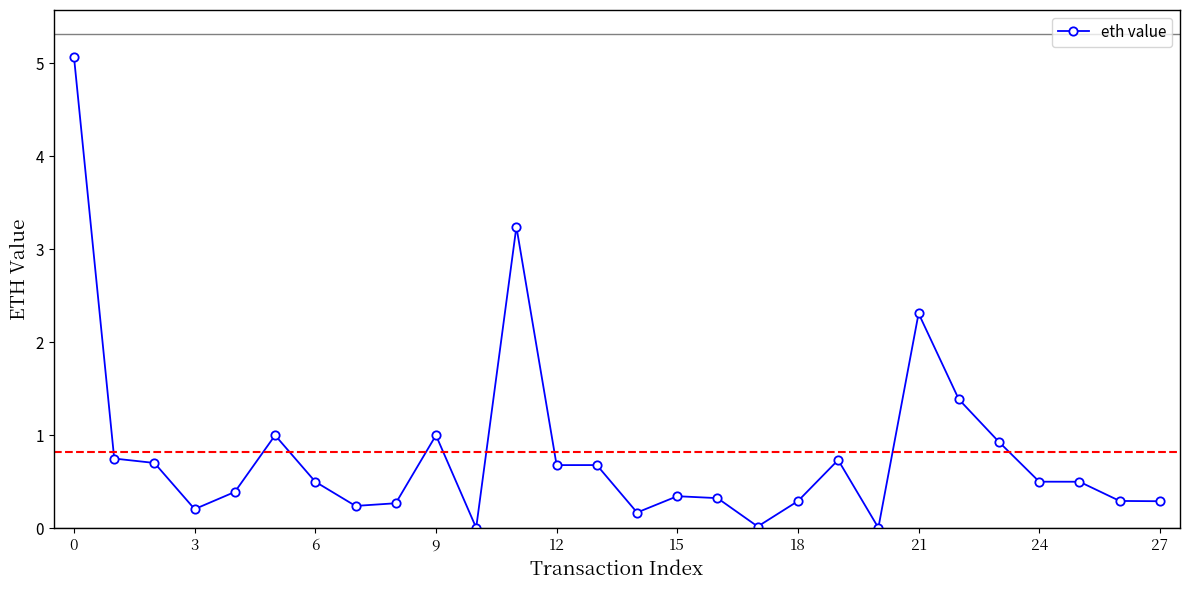

What is the value of the 6th point from the left?

1.0